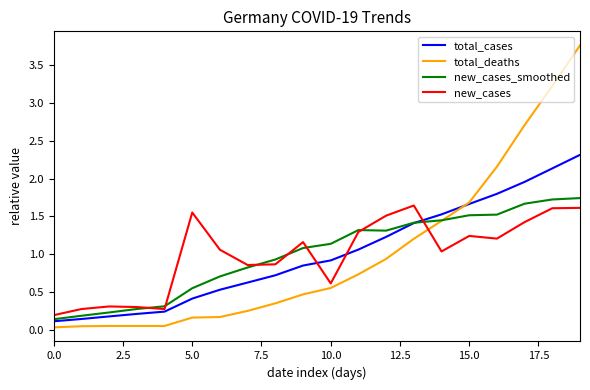

Which series has the widest spread of values?

total_deaths